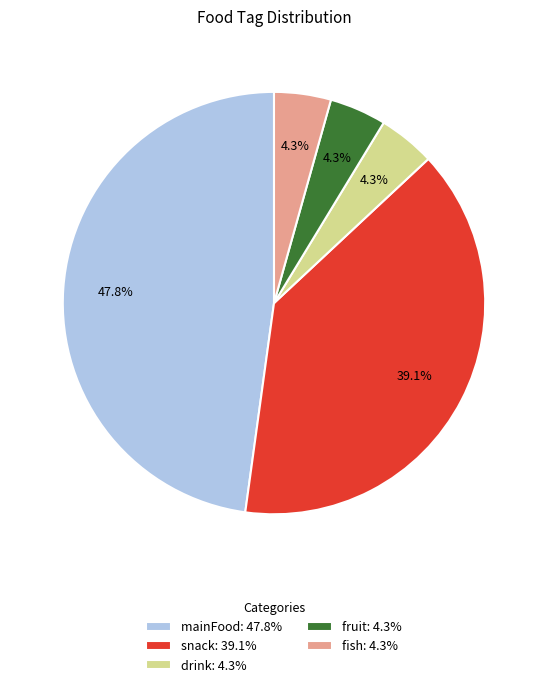

Is snack the majority of the pie?

No